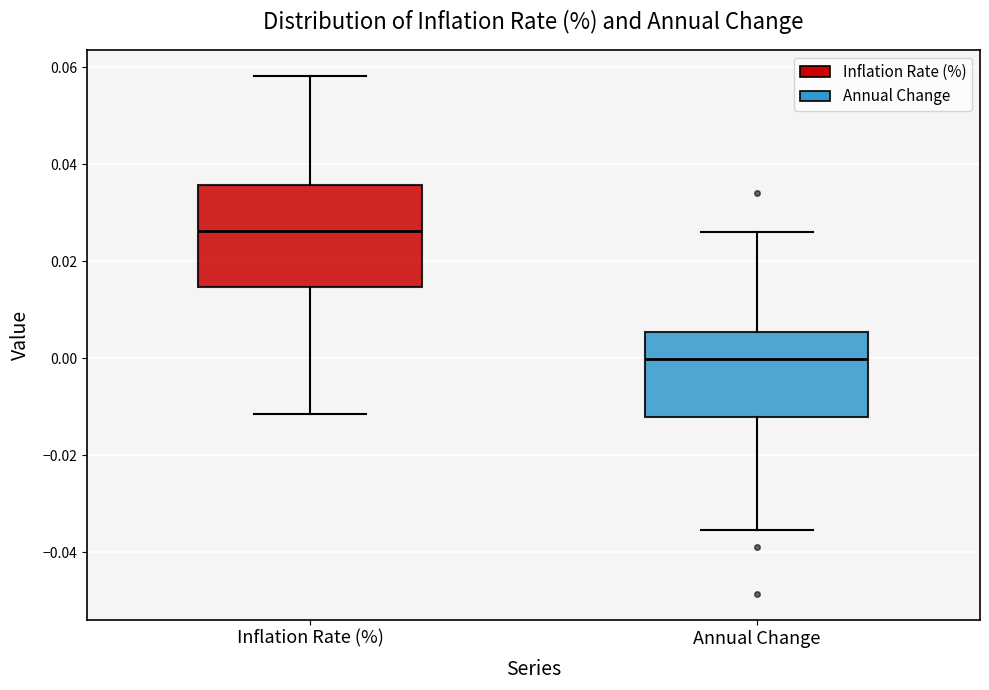

Which box is the tallest, from its lower edge to its upper edge?

Inflation Rate (%)